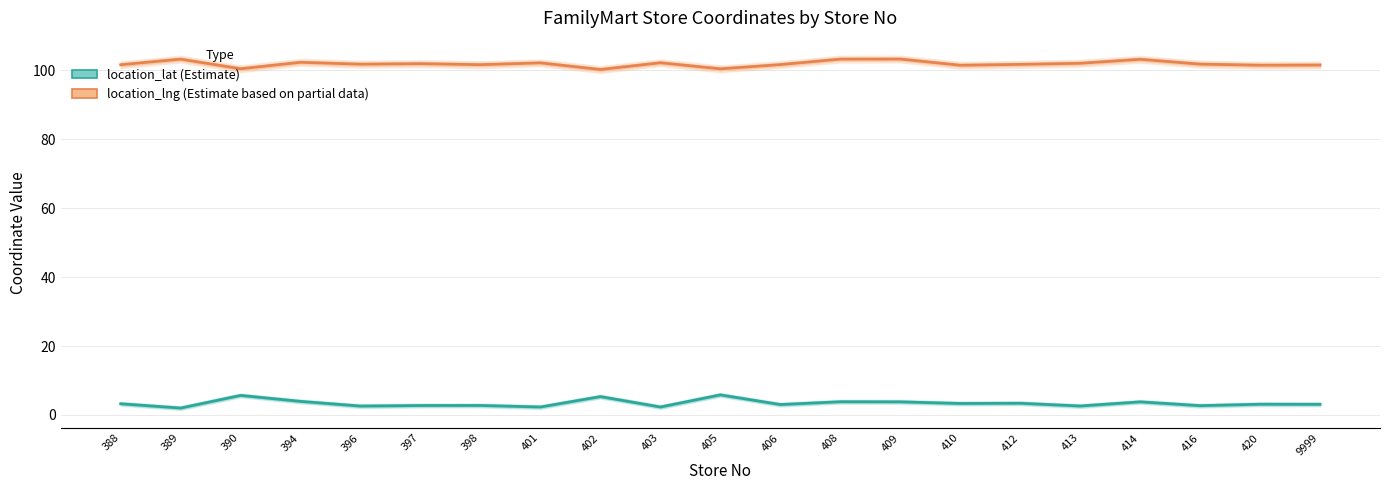

At which category does the chart reach its minimum across all series?

389